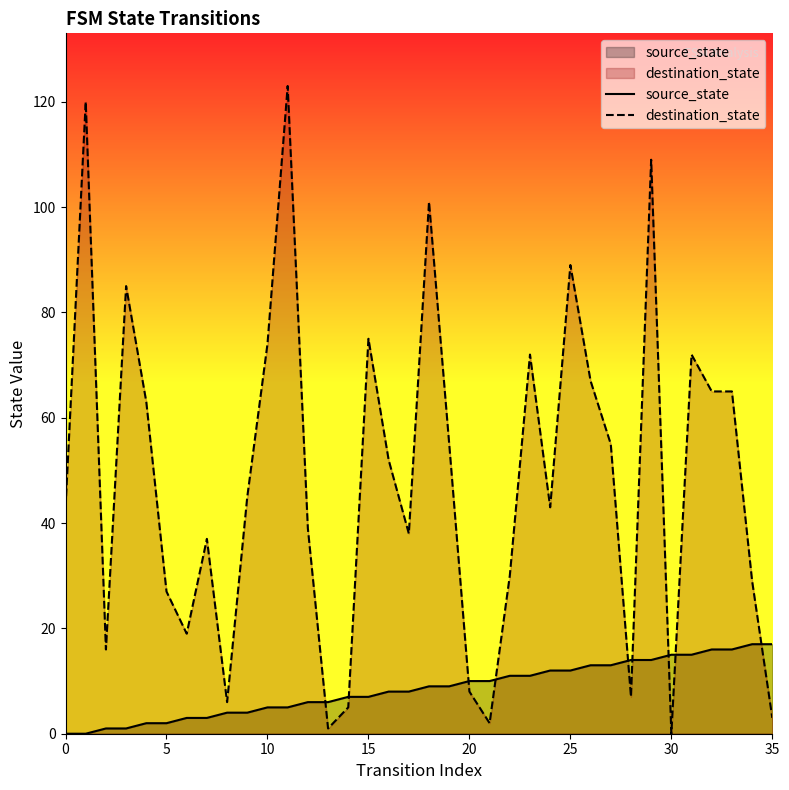

What is the average value of the source_state series?

8